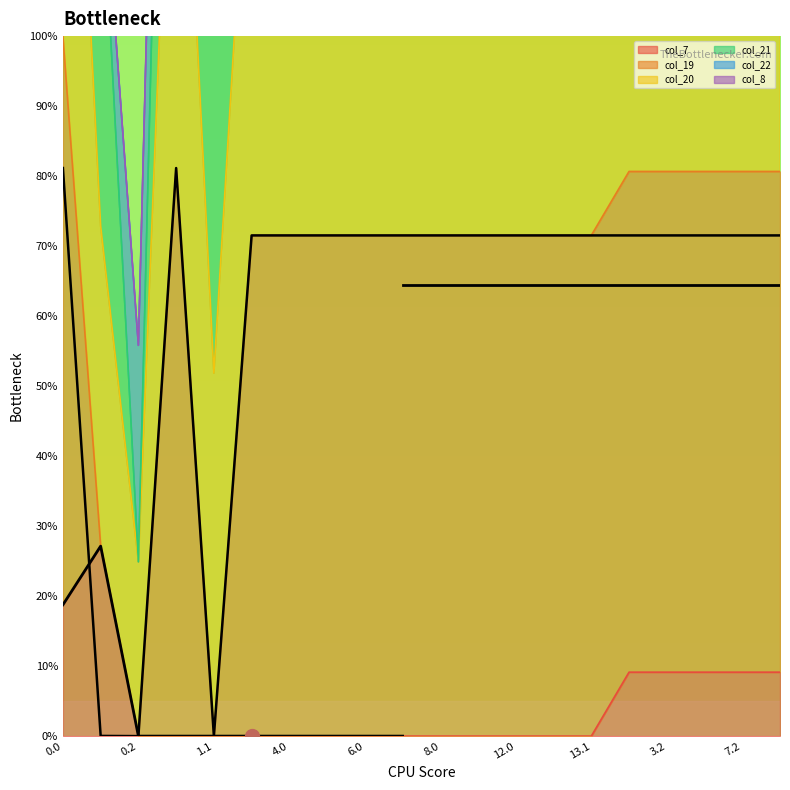

What is the sum of all col_7 values?

91.6